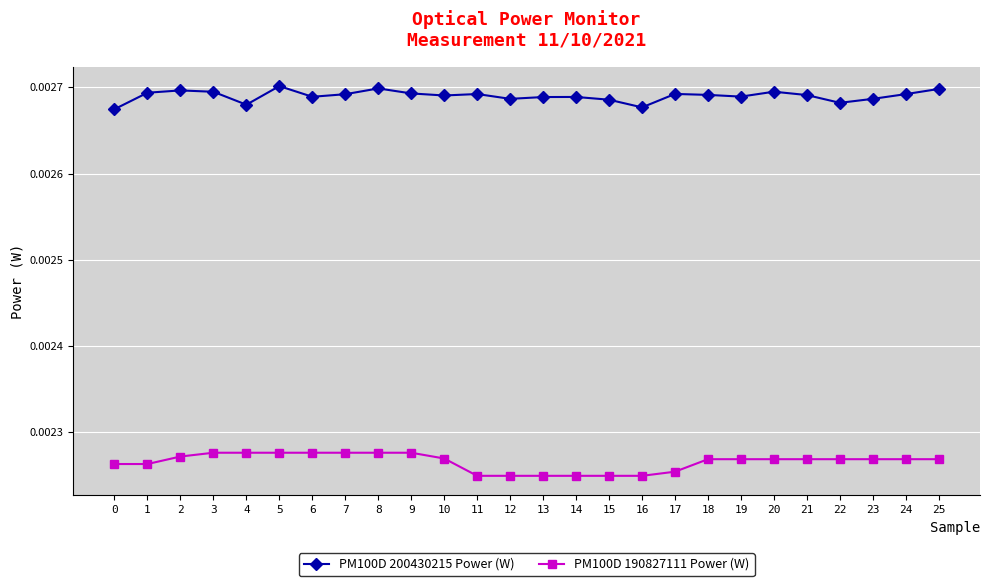

Rank the series by their maximum value, from highest to lowest.

PM100D 200430215 Power (W), PM100D 190827111 Power (W)